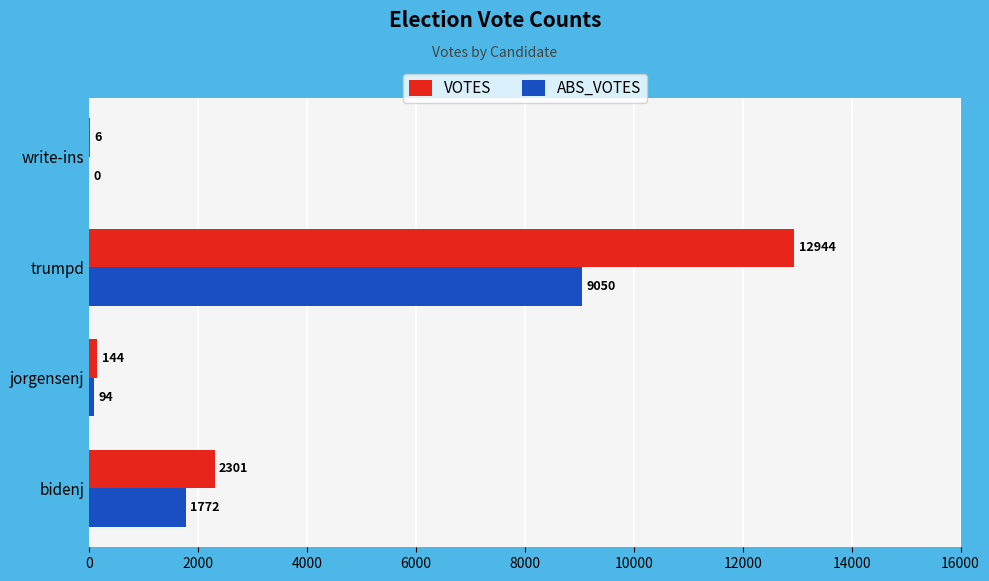

What is the sum of the ABS_VOTES values at bidenj and write-ins?

1772